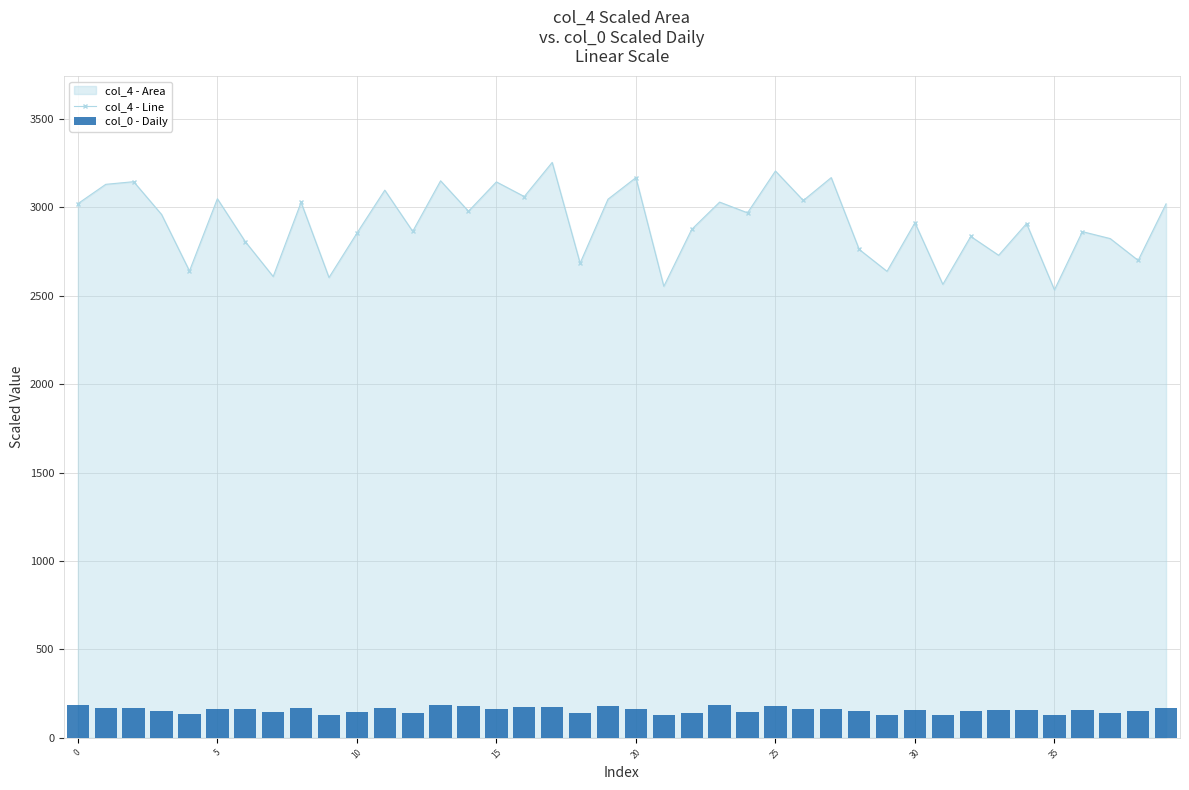

Which series has the widest spread of values?

col_4 - Line